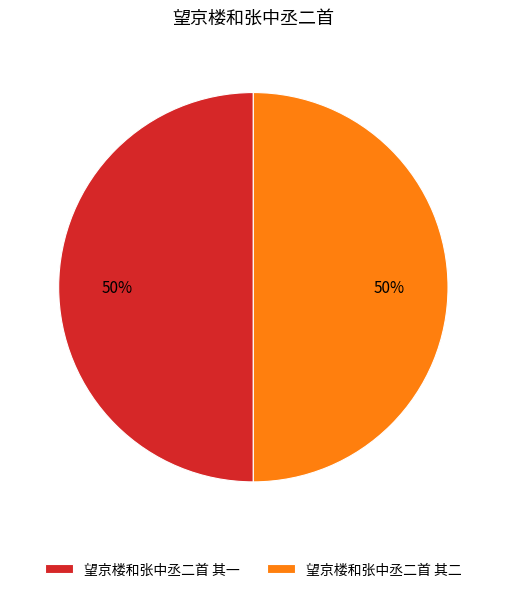

Combined, do 望京楼和张中丞二首 其二 and 望京楼和张中丞二首 其一 account for over 50%?

Yes